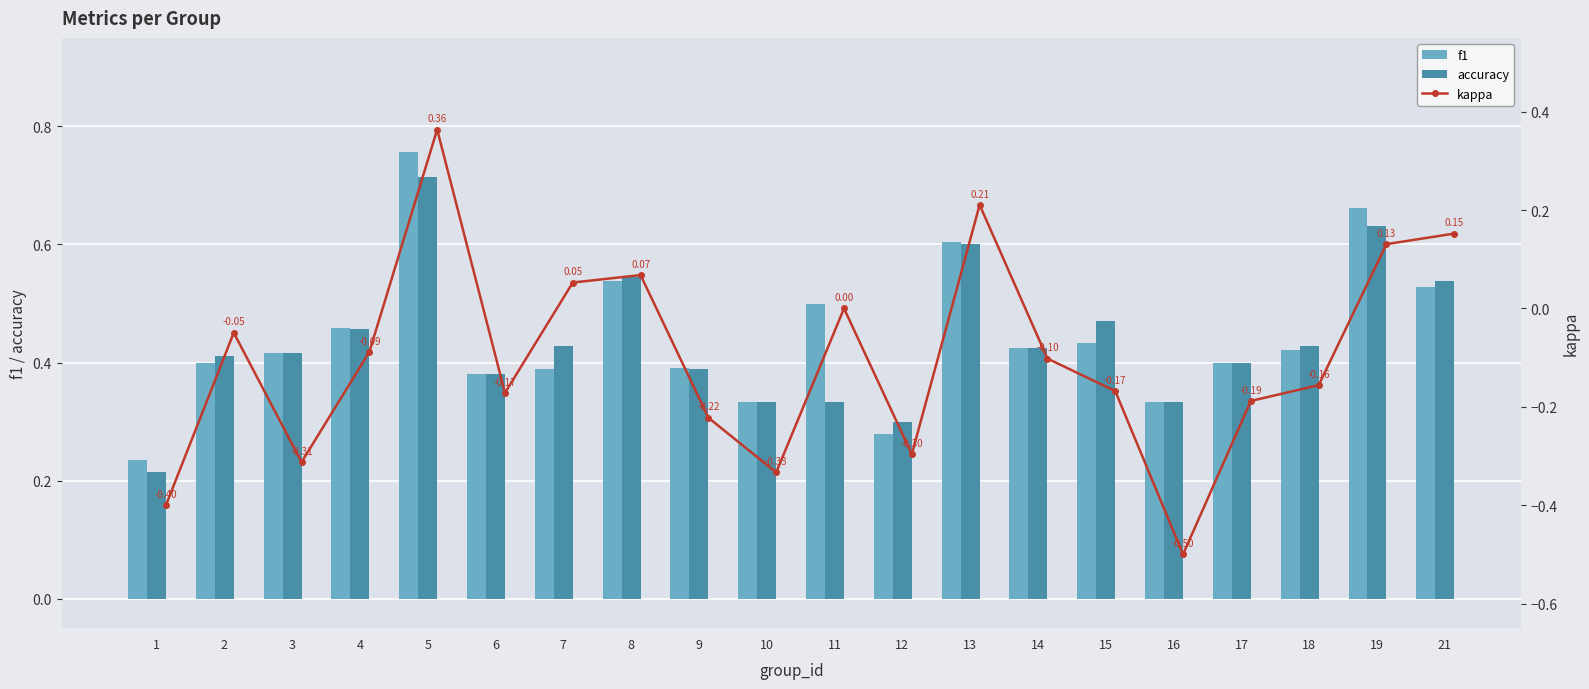

Which series has the largest range (max minus min)?

kappa